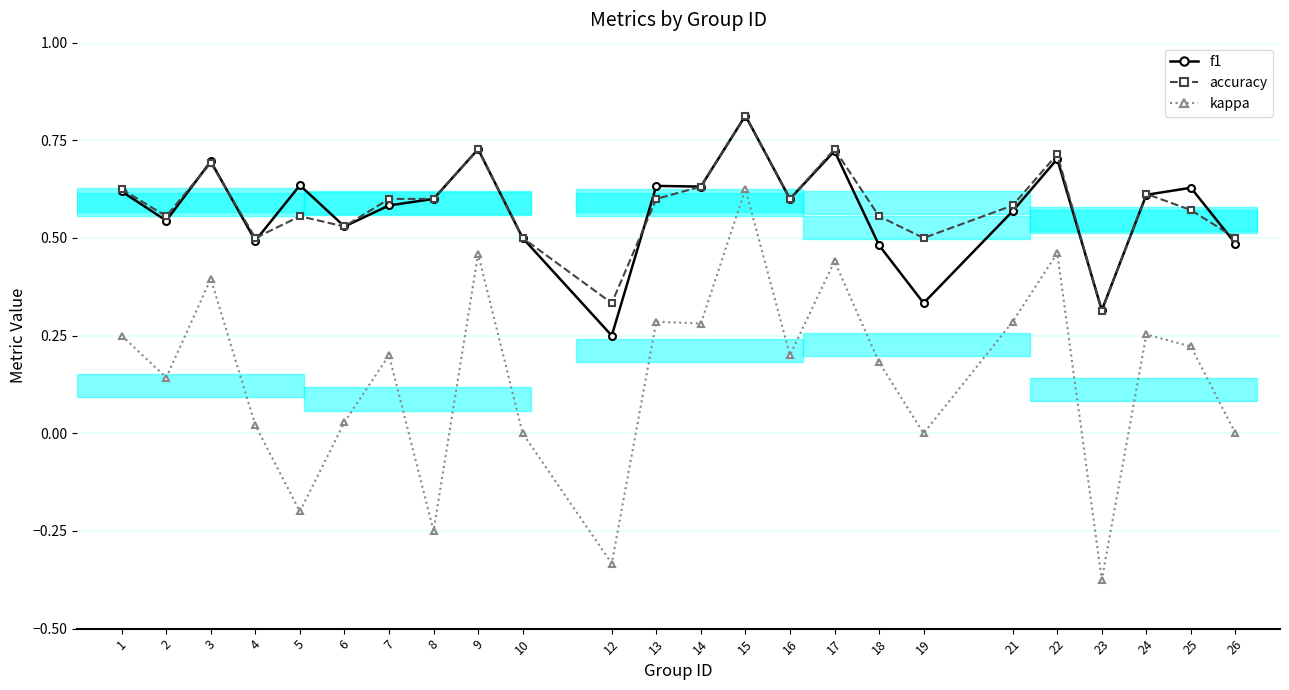

What is the value of the f1 point at the 14th from the left?

0.8